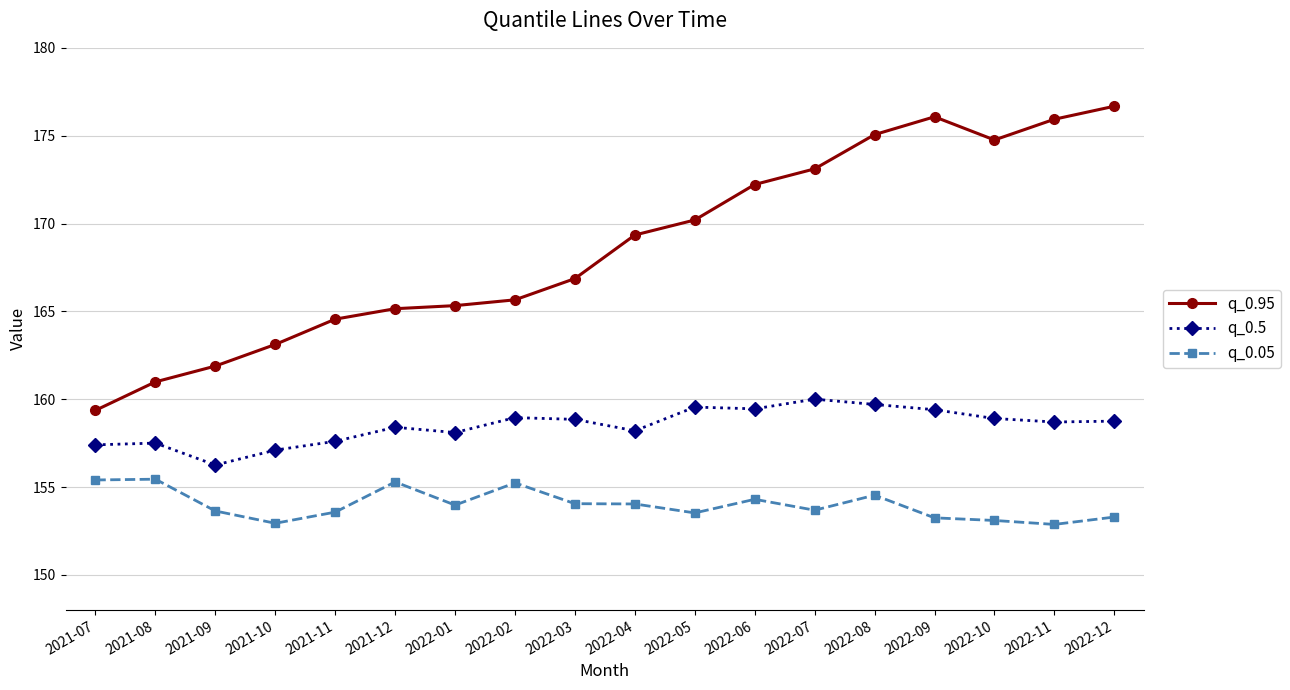

What is the minimum value for q_0.05?

152.9